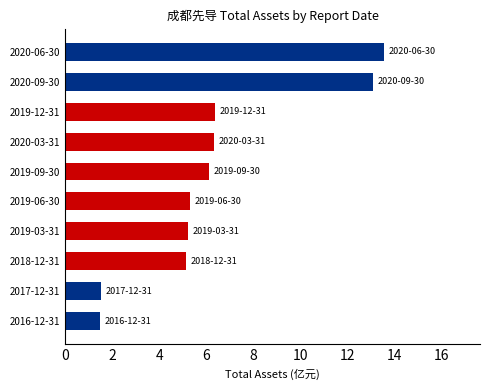

How many values are below 6?

5